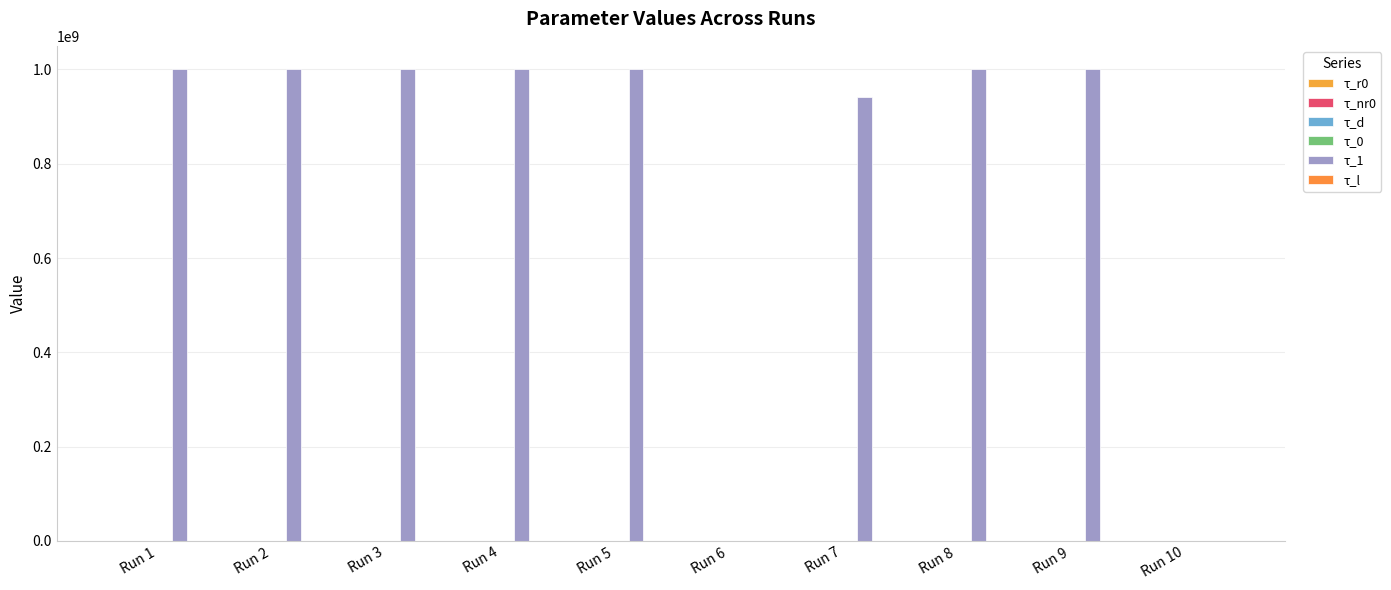

At which label is τ_1 closest to 500089747?

Run 7